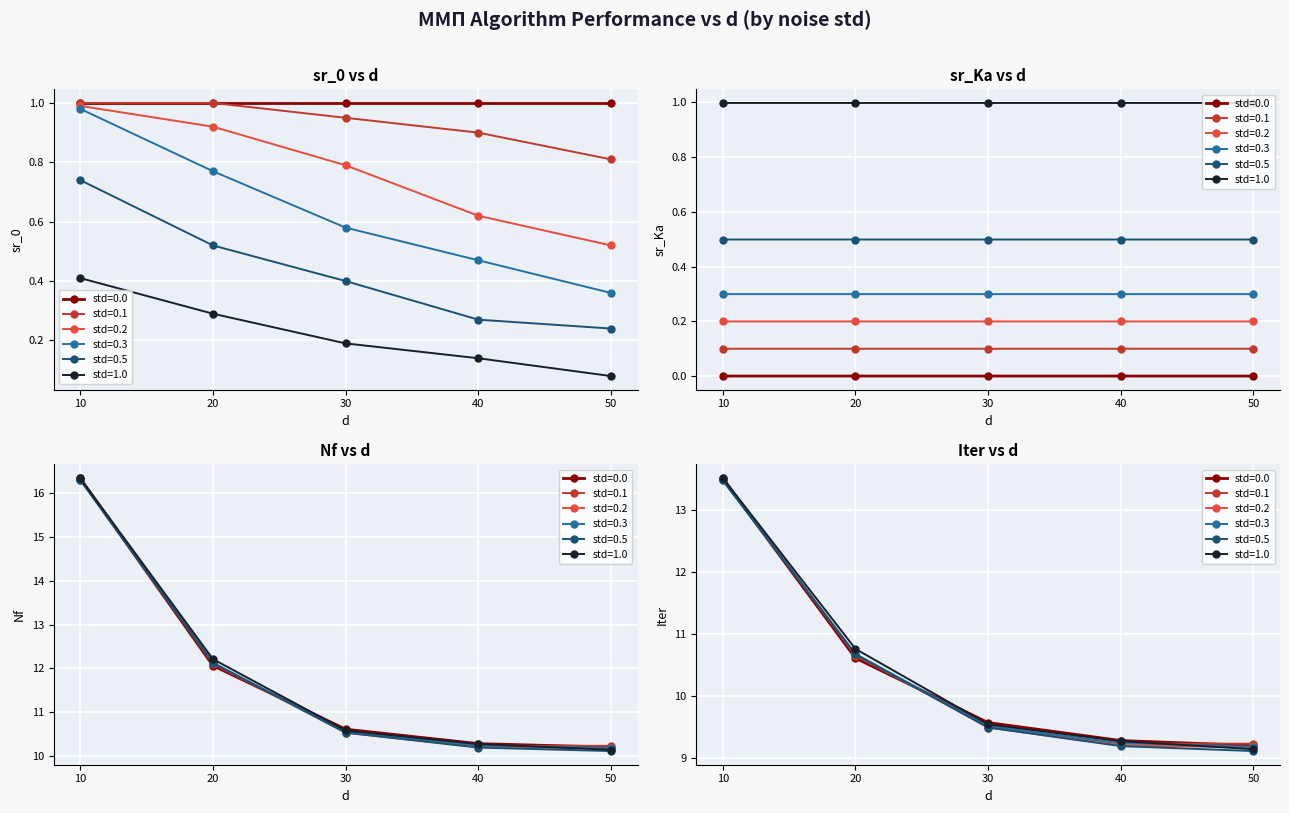

List the series in order of their peak value, highest first.

Nf, Iter, sr_0, sr_Ka